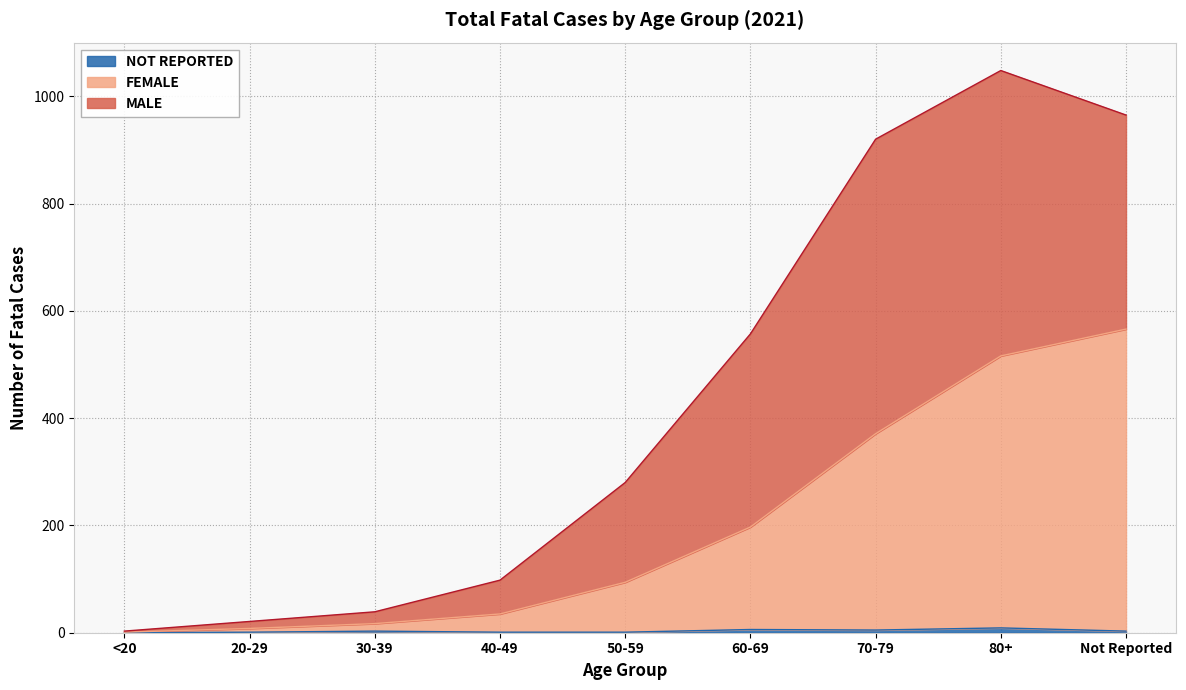

Where does the FEMALE series first go above 94?

60-69